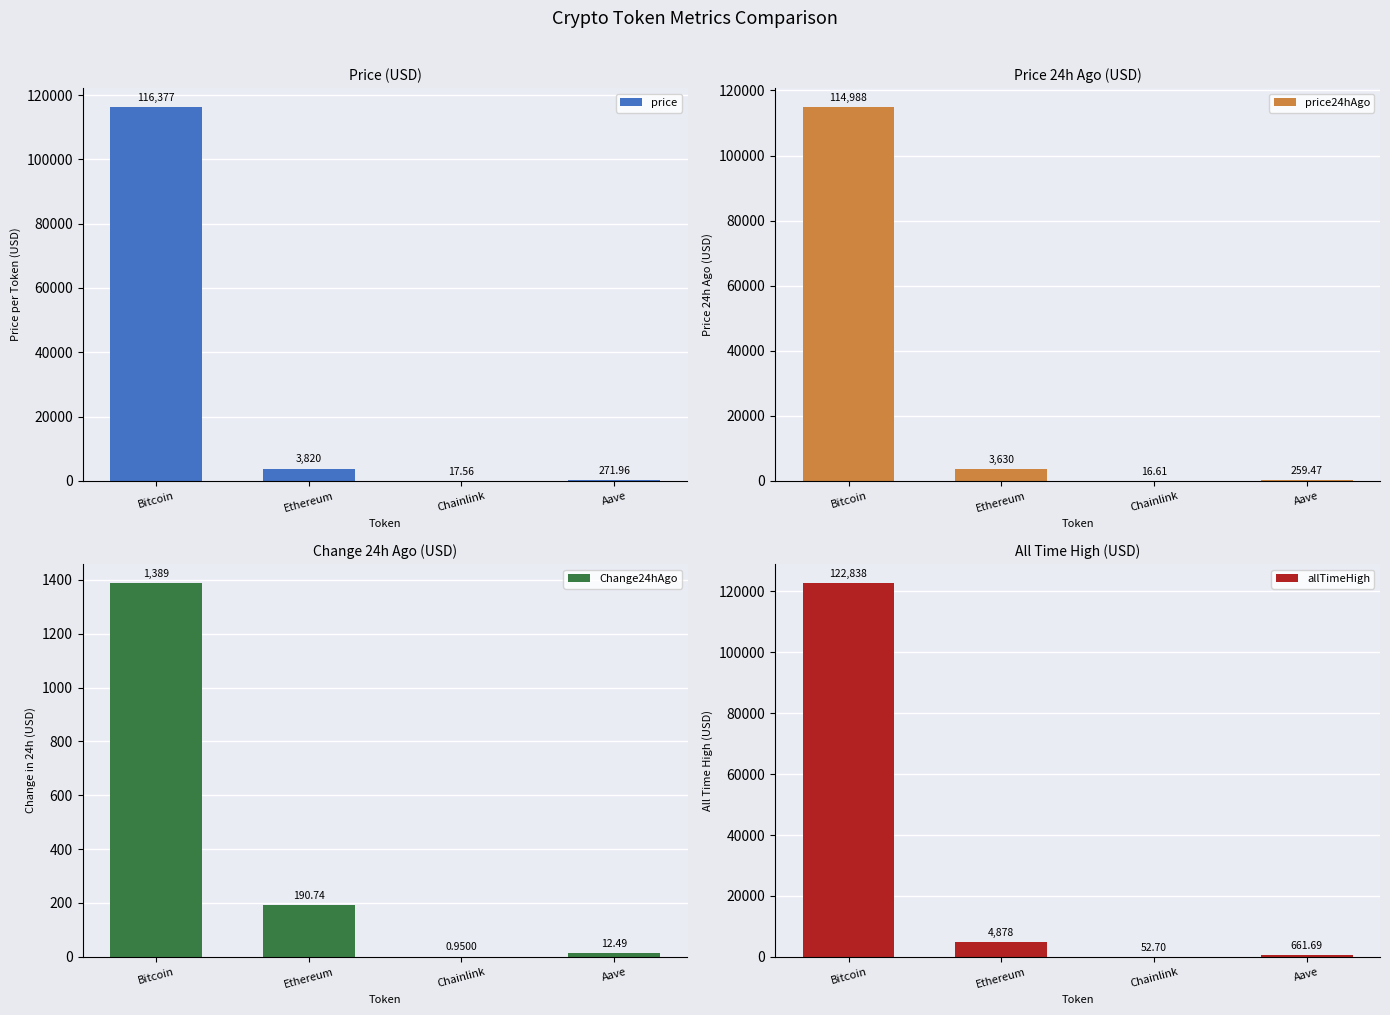

Which has a higher value, Chainlink or Bitcoin?

Bitcoin